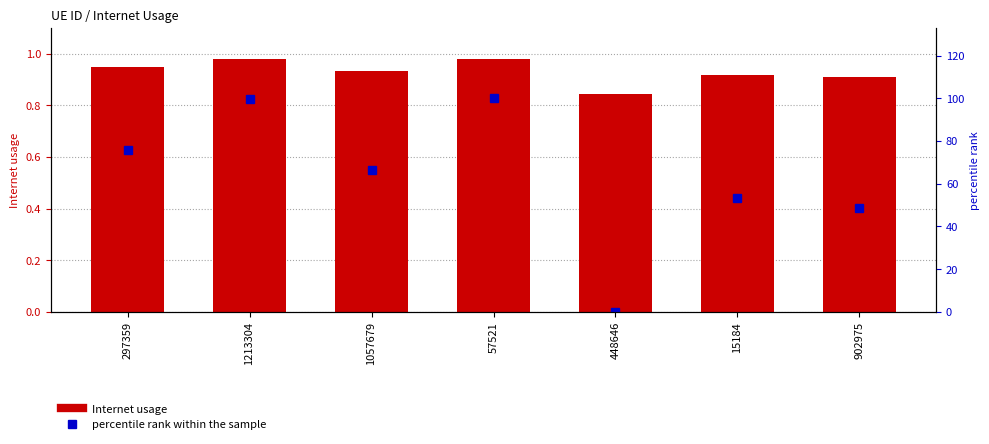

The Internet usage series shows 0.8 at 448646. True or false?

True